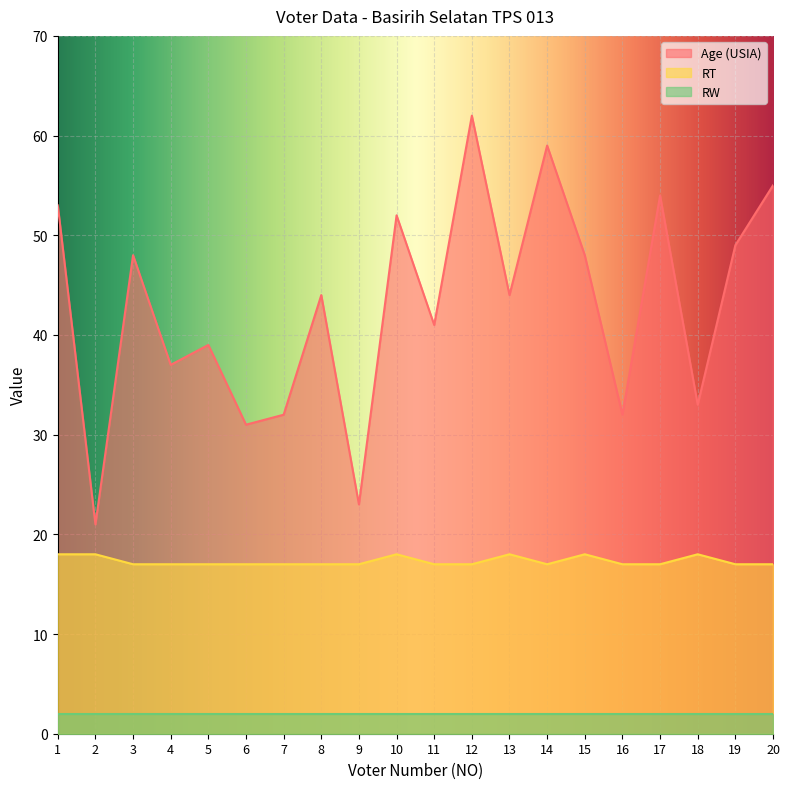

Count the number of data series in this chart.

3